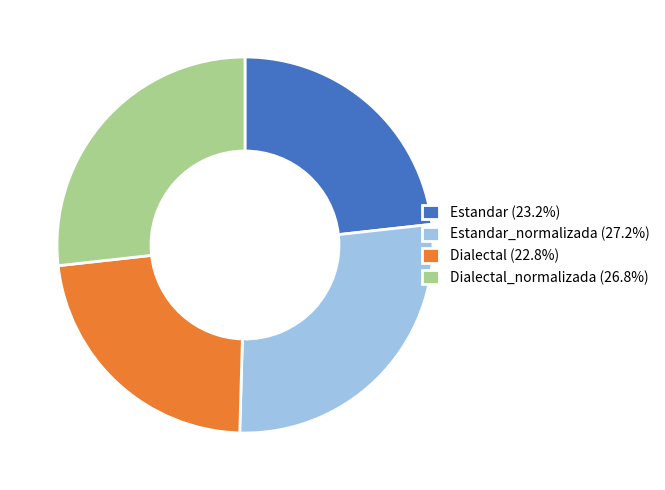

How many segments does this pie chart have?

4